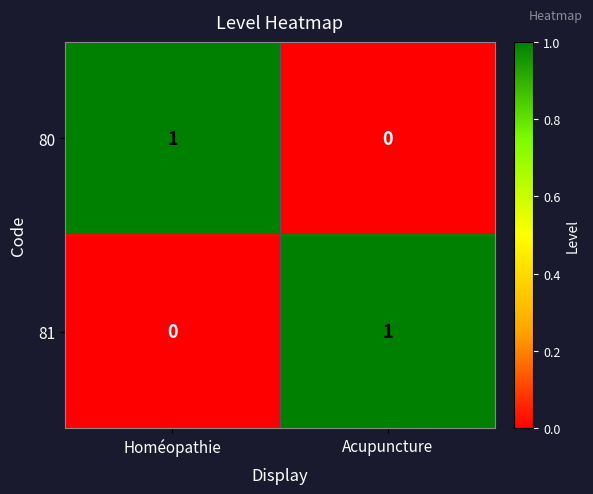

Is the value of 80 at Homéopathie greater than the value of 81 at Homéopathie?

Yes